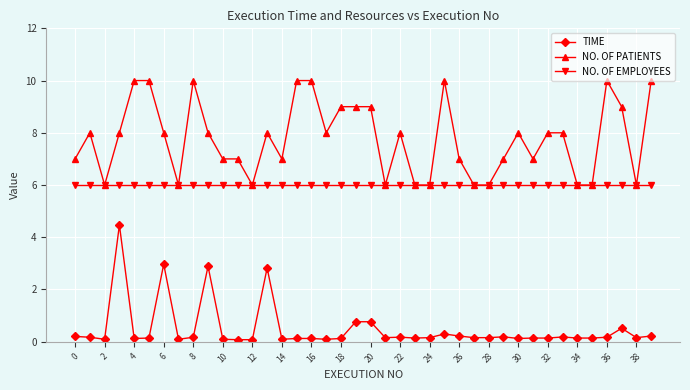

What is the value of the TIME point at the 14th from the left?

2.8